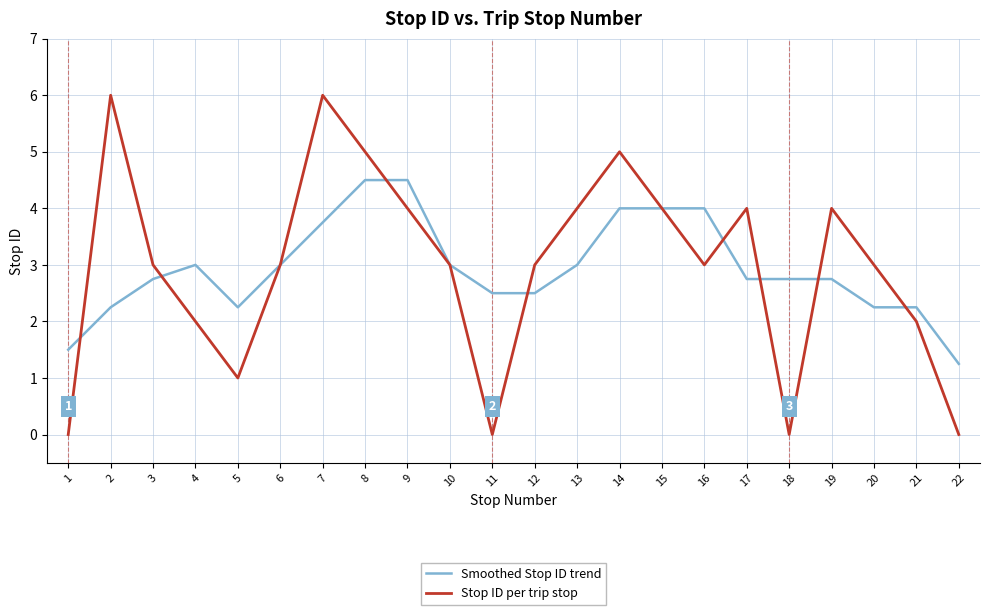

List the series in order of their peak value, lowest first.

Smoothed Stop ID trend, Stop ID per trip stop